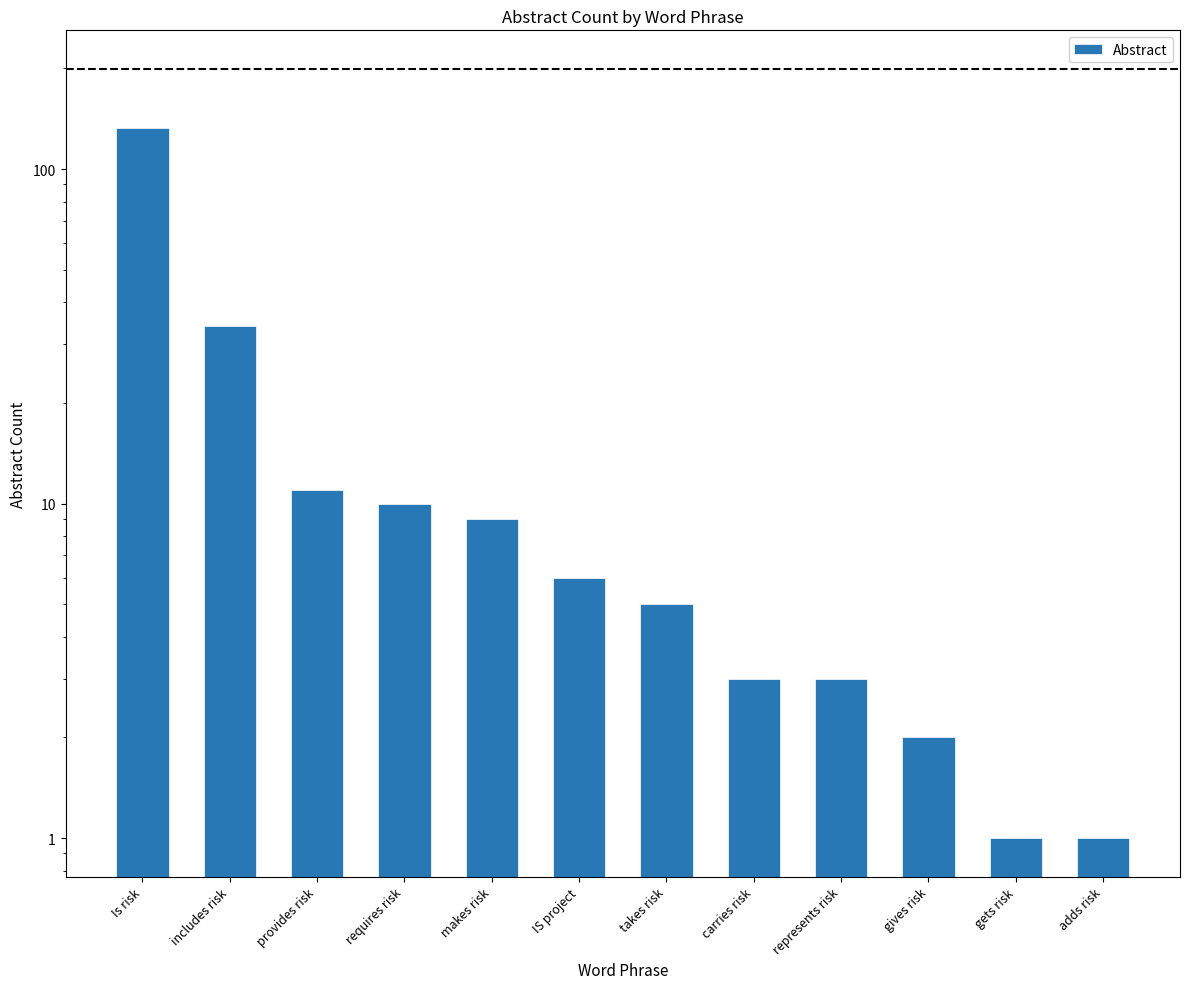

Reading left to right, what are all the values shown in this chart?

133	34	11	10	9	6	5	3	3	2	1	1